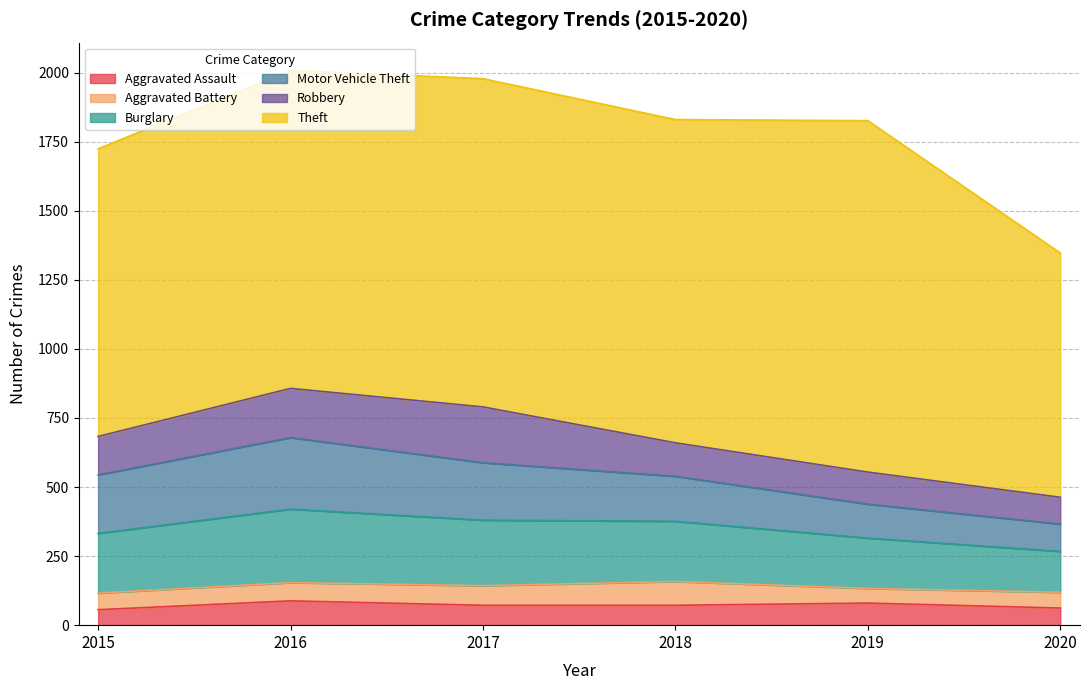

True or false: Burglary has more than 2 interior local peaks.

False